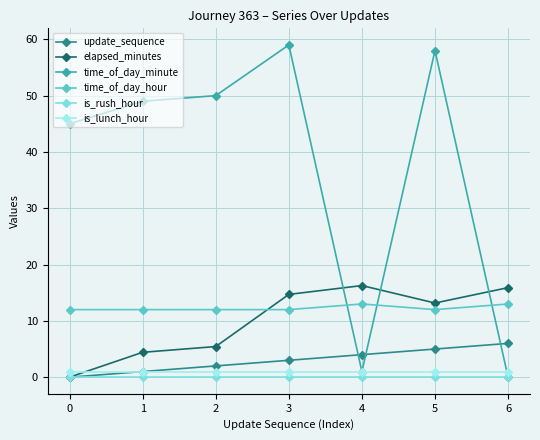

True or false: update_sequence and time_of_day_hour cross at least once.

False